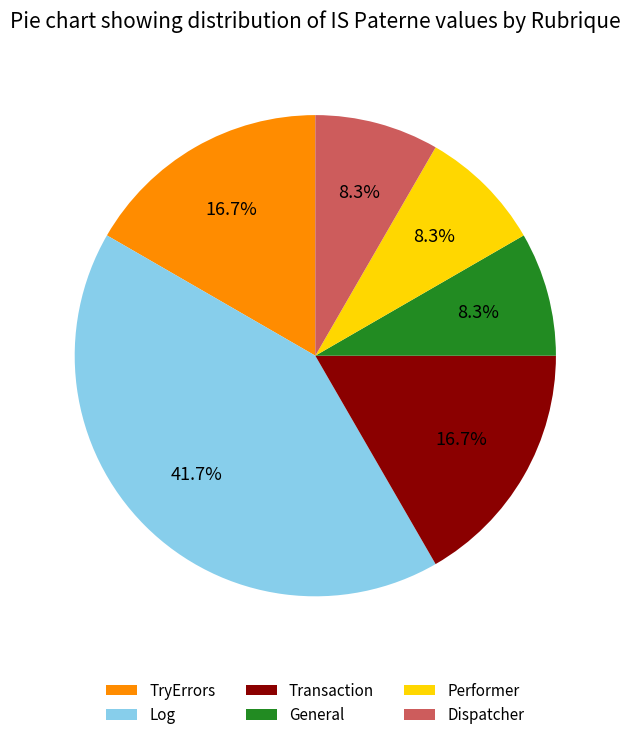

What percentage is the Log slice, to the nearest percent?

42%